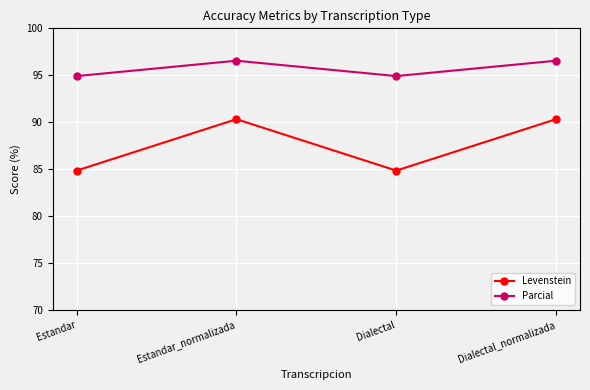

Which series has the largest total across all categories?

Parcial